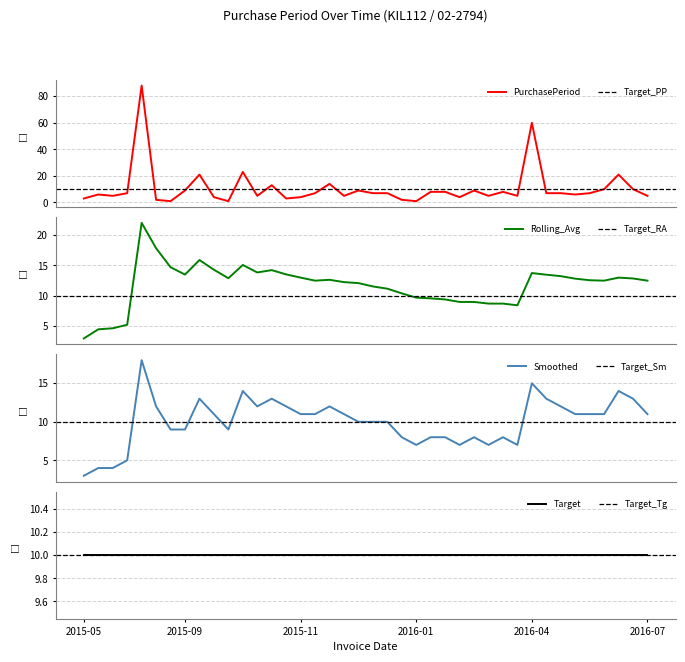

What is the maximum value for PurchasePeriod?

88